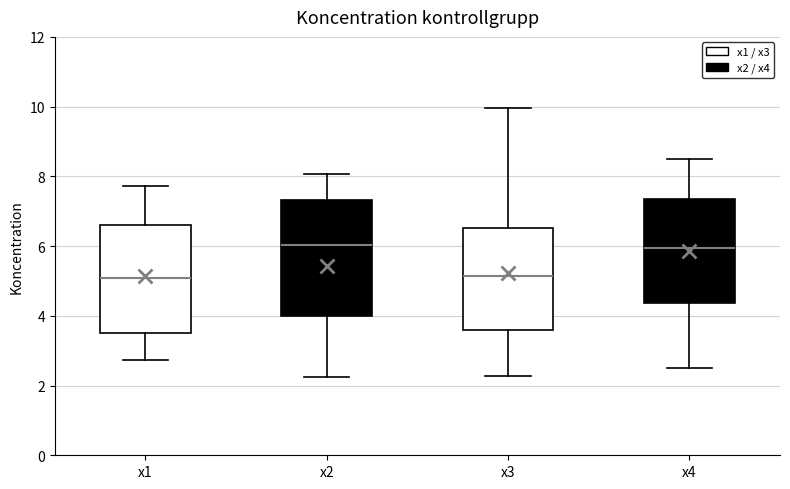

Where is the upper edge of the box for x1 on the y-axis? The values are not printed on the chart, so give them approximately, as read against the axis.

6.6